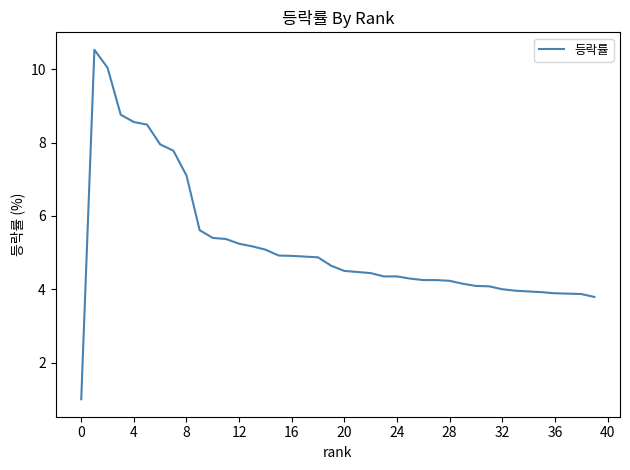

What is the greatest value displayed?

10.5